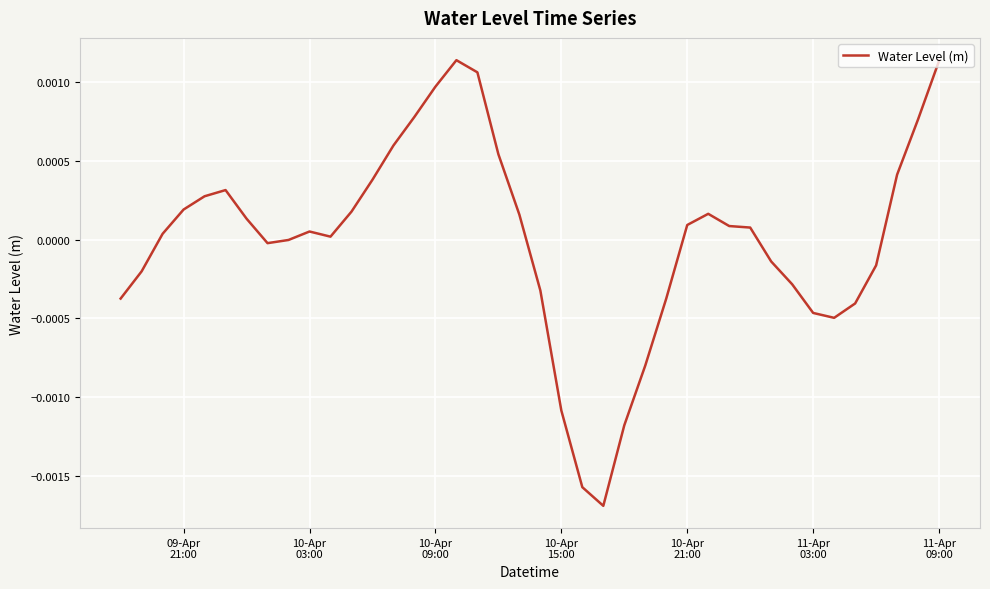

Does the chart have visible grid lines?

Yes